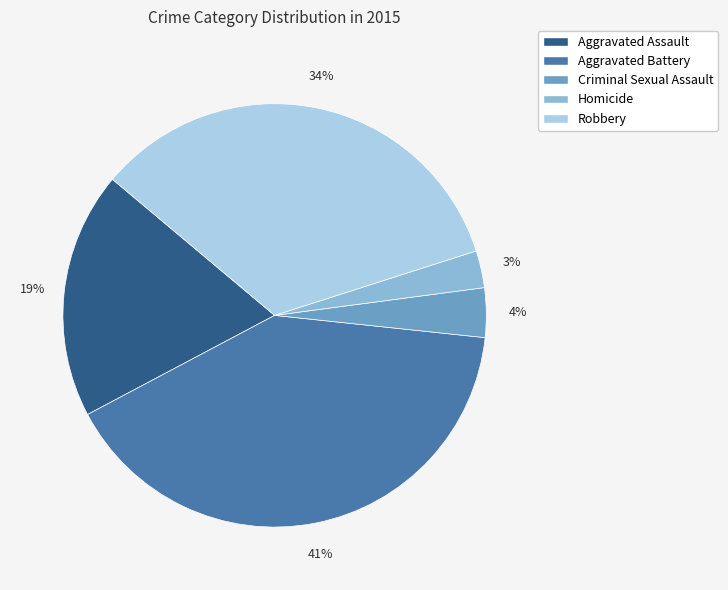

Do Aggravated Battery and Robbery together represent more than half of the pie?

Yes